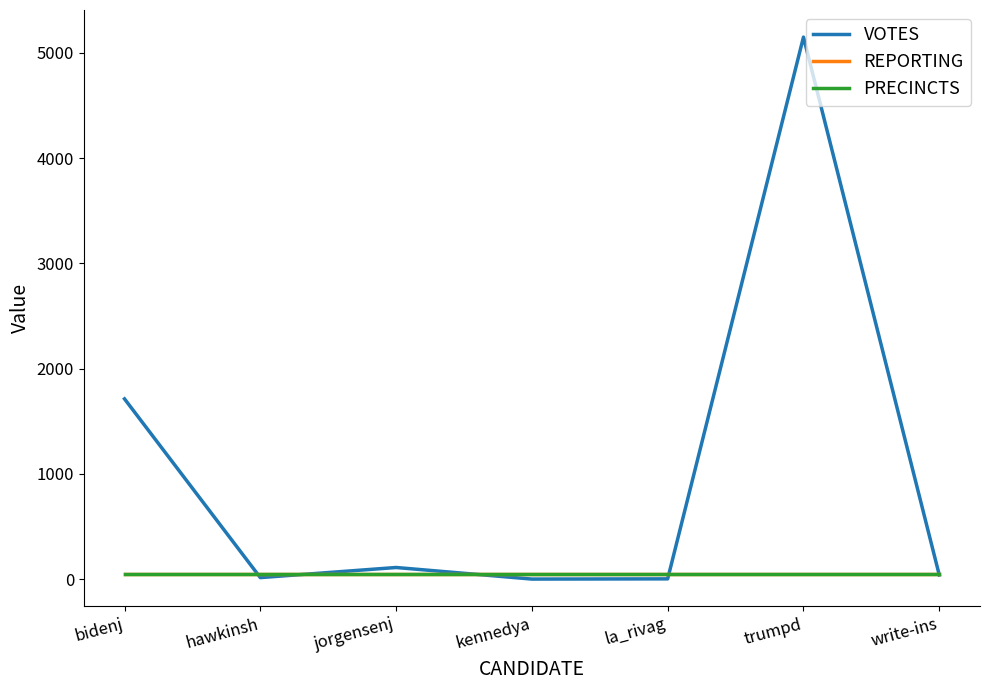

Does the chart display data point markers on the line(s)?

No